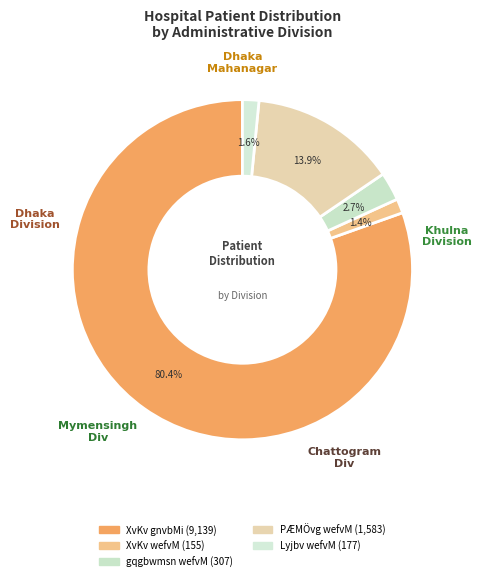

Combined, do XvKv gnvbMi and XvKv wefvM account for over 50%?

Yes